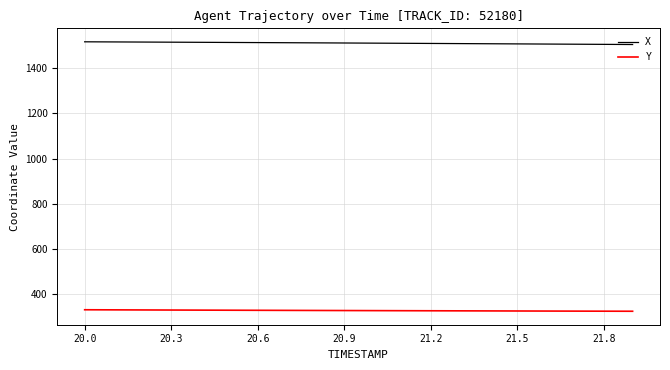

What is the highest value of the Y series?

331.4